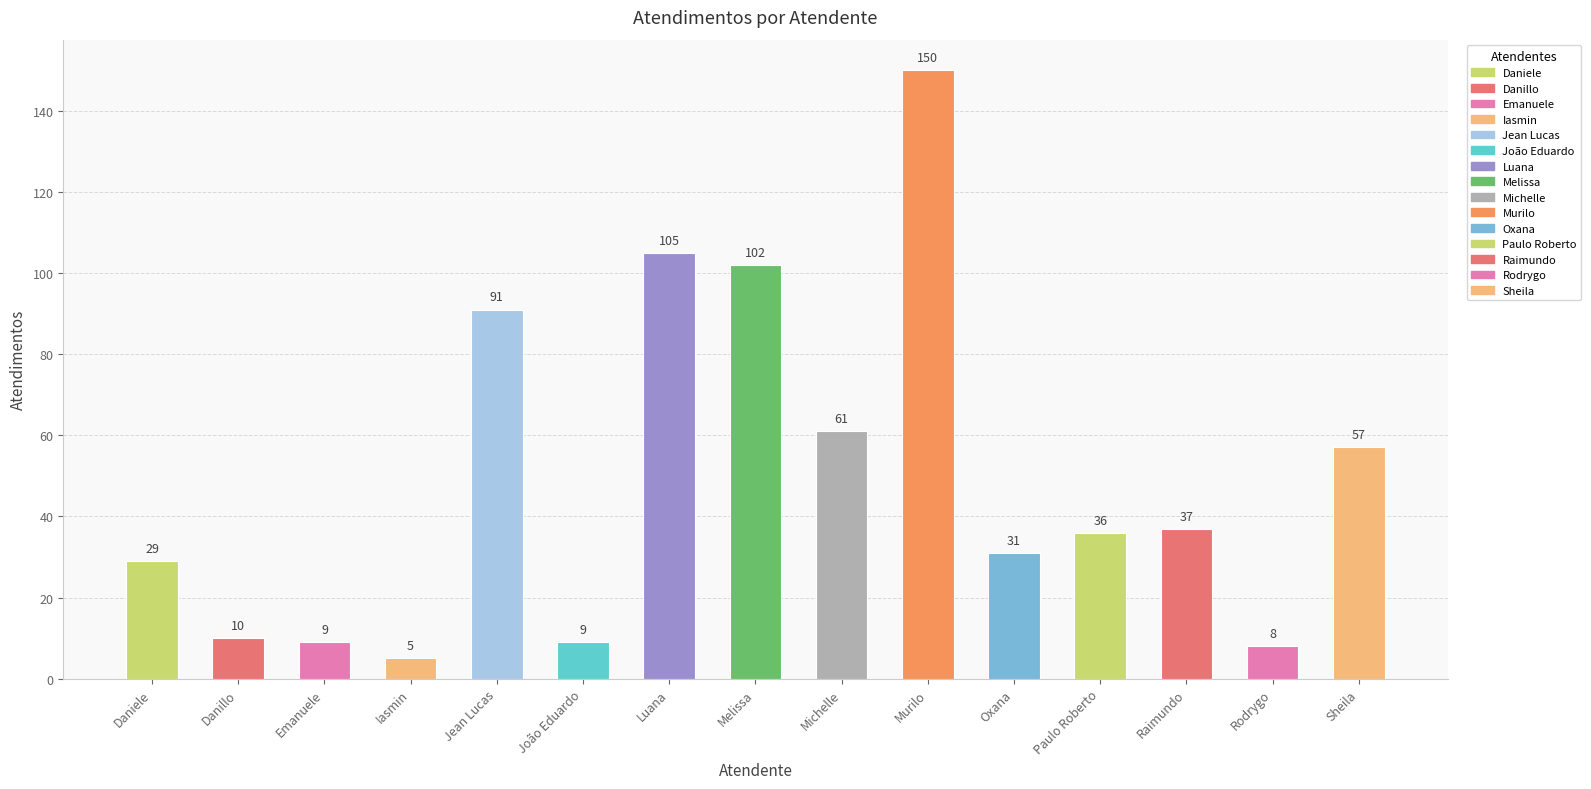

What is the label of the 11th bar from the left?

Oxana